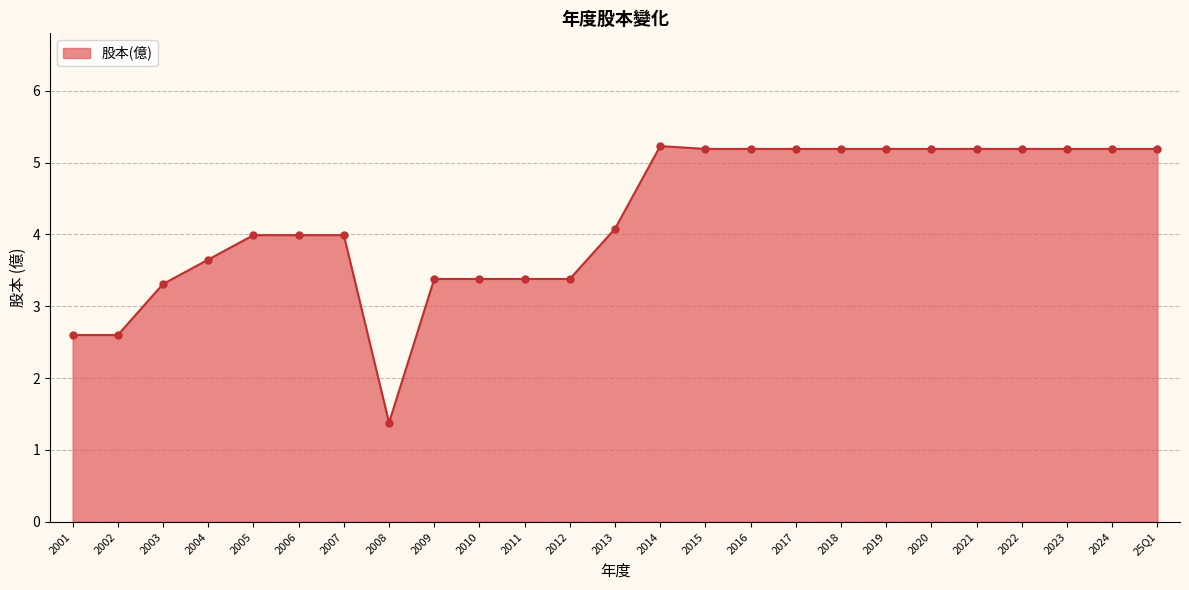

True or false: the data shows 3.4 at 2010.

True